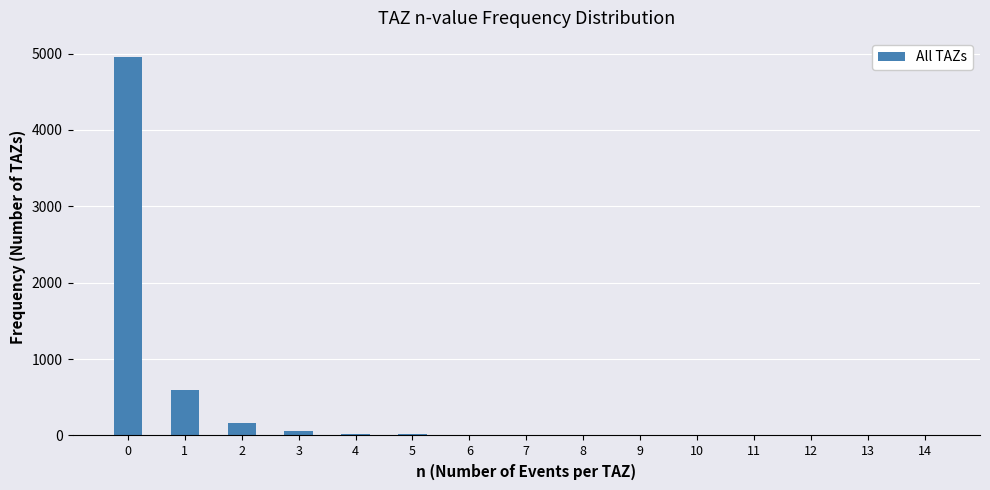

What is the greatest value displayed?

4958